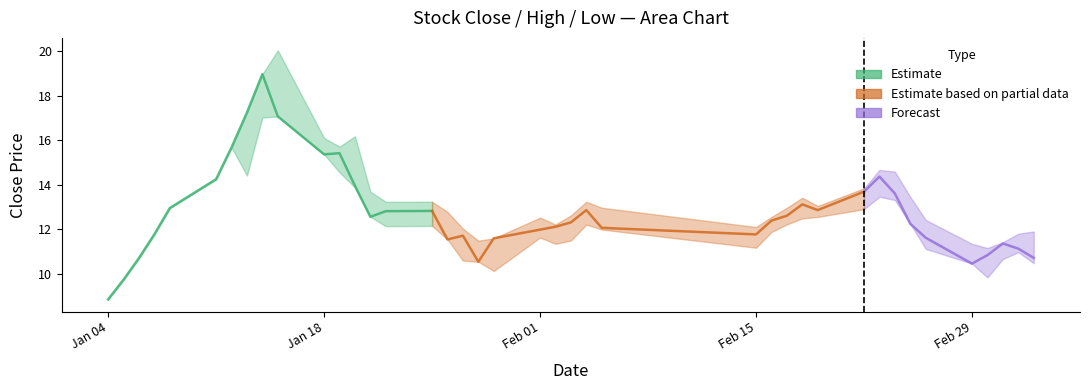

At which label does high first exceed 12?

2016-01-08